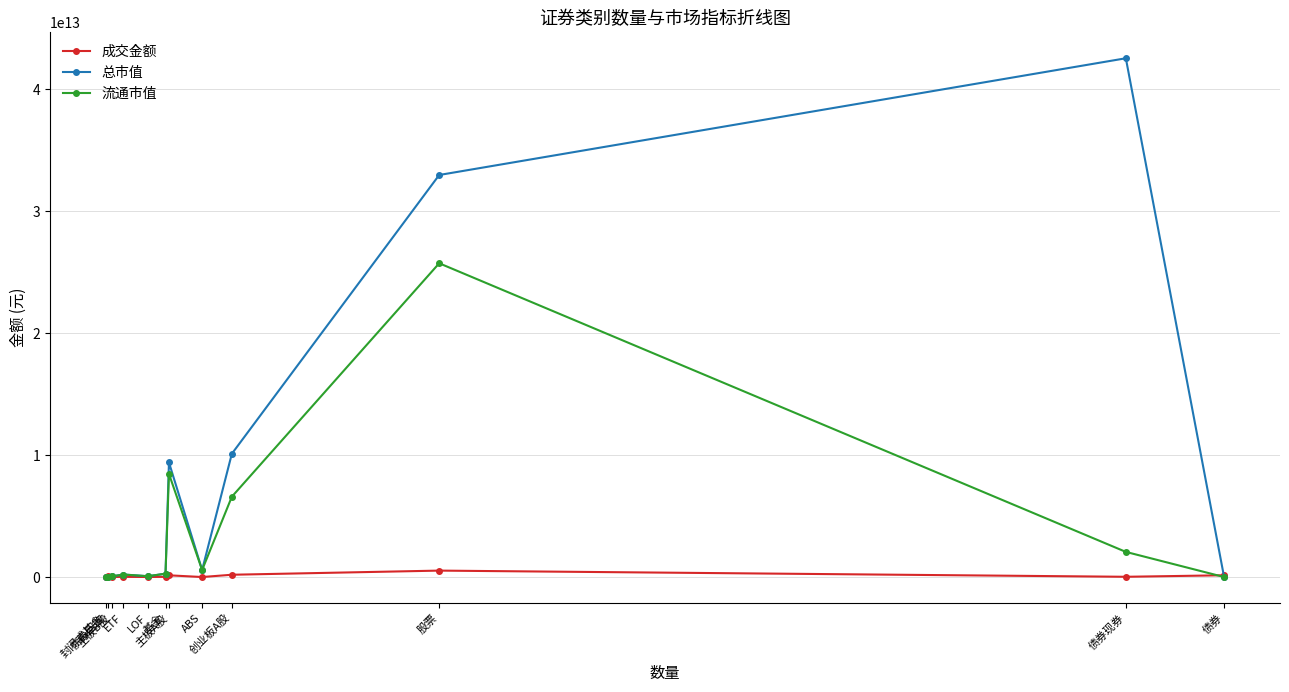

True or false: 总市值 has more than 1 points higher than both neighbors.

True